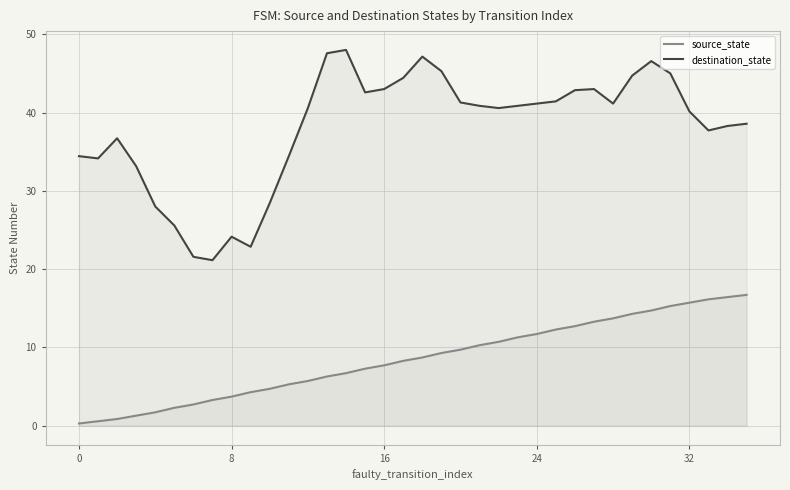

What are all the series names shown in the legend?

source_state, destination_state